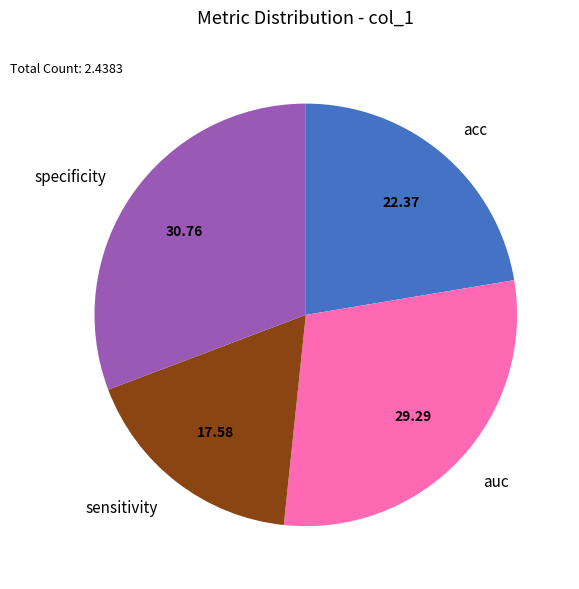

Which category has the biggest portion of the pie?

specificity